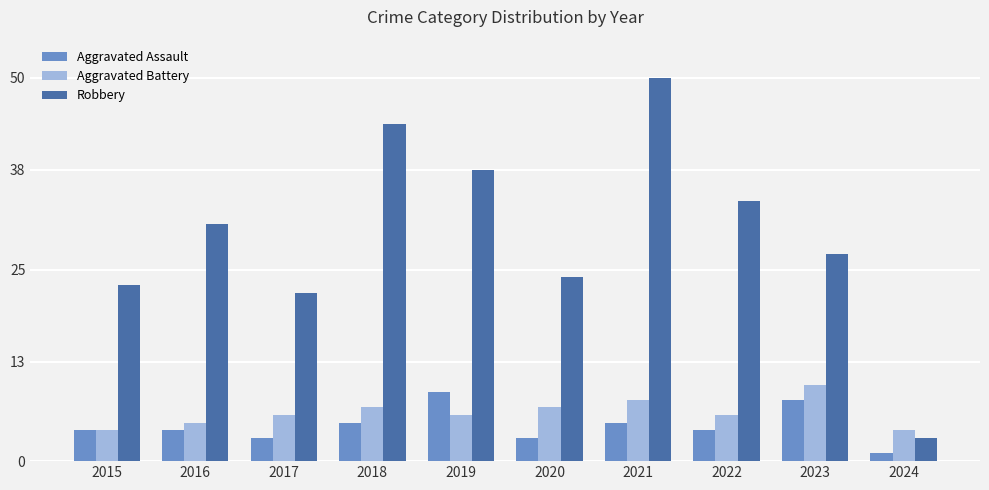

How many values in the Robbery series are below 31?

5